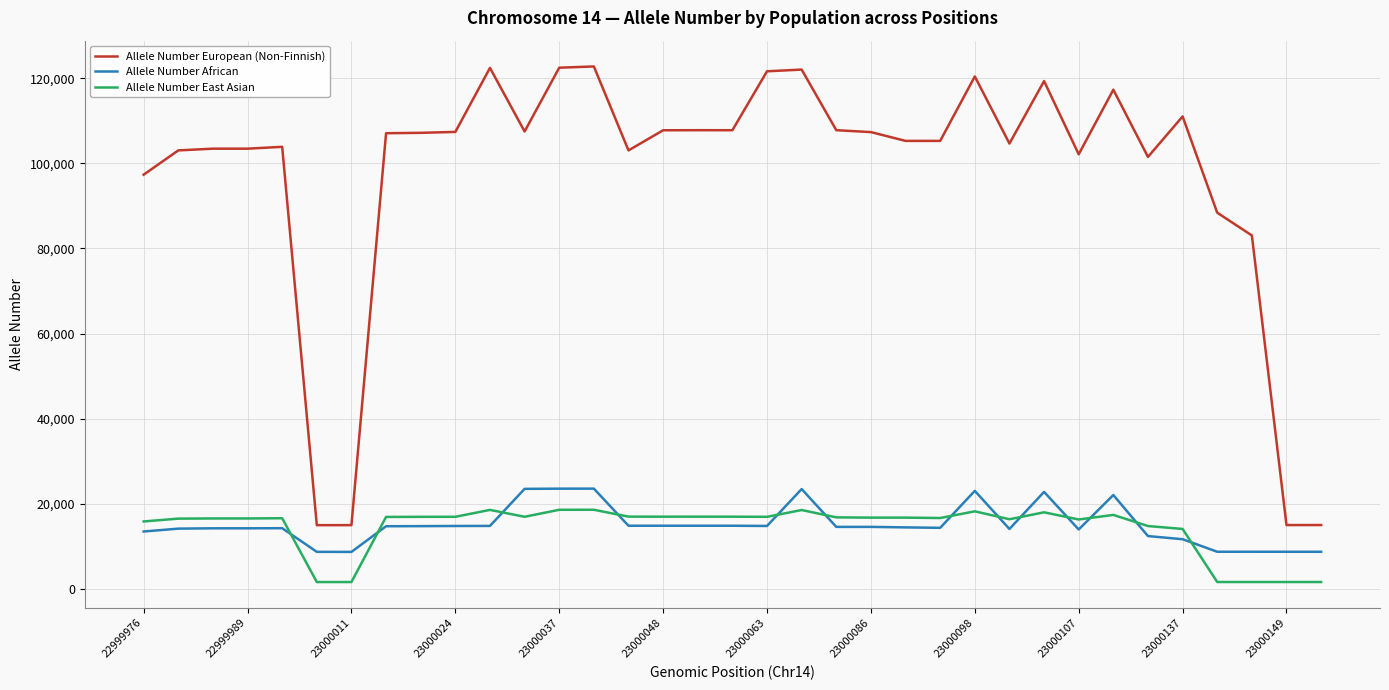

Which series has the largest total across all categories?

Allele Number European (Non-Finnish)